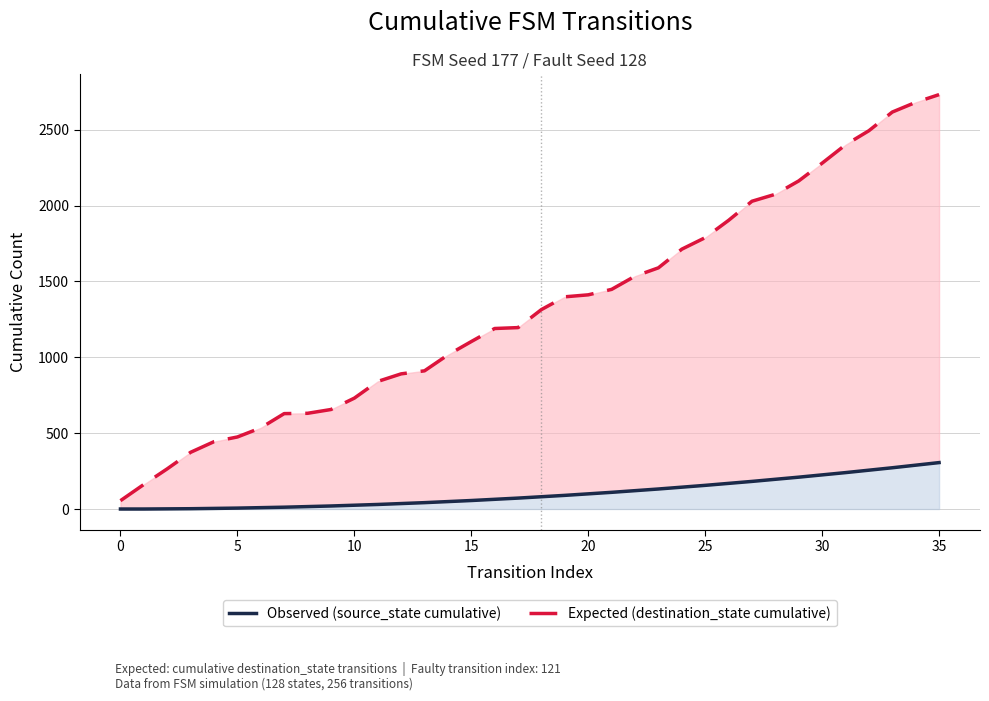

Does the chart display data point markers on the line(s)?

No